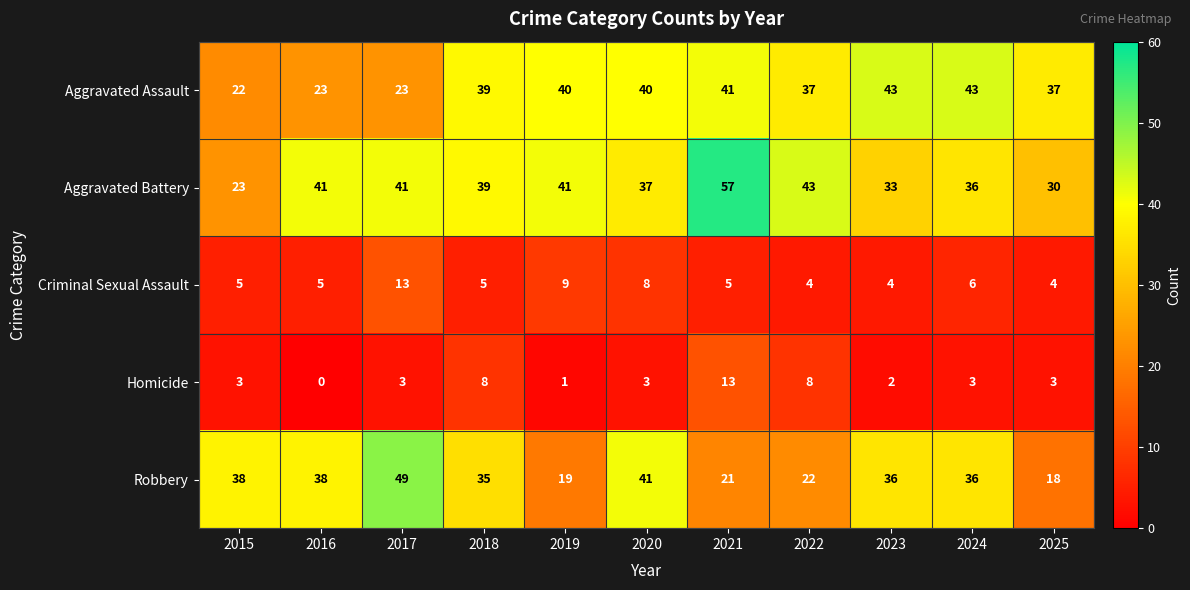

The value of Robbery at 2019 is 19. True or false?

True